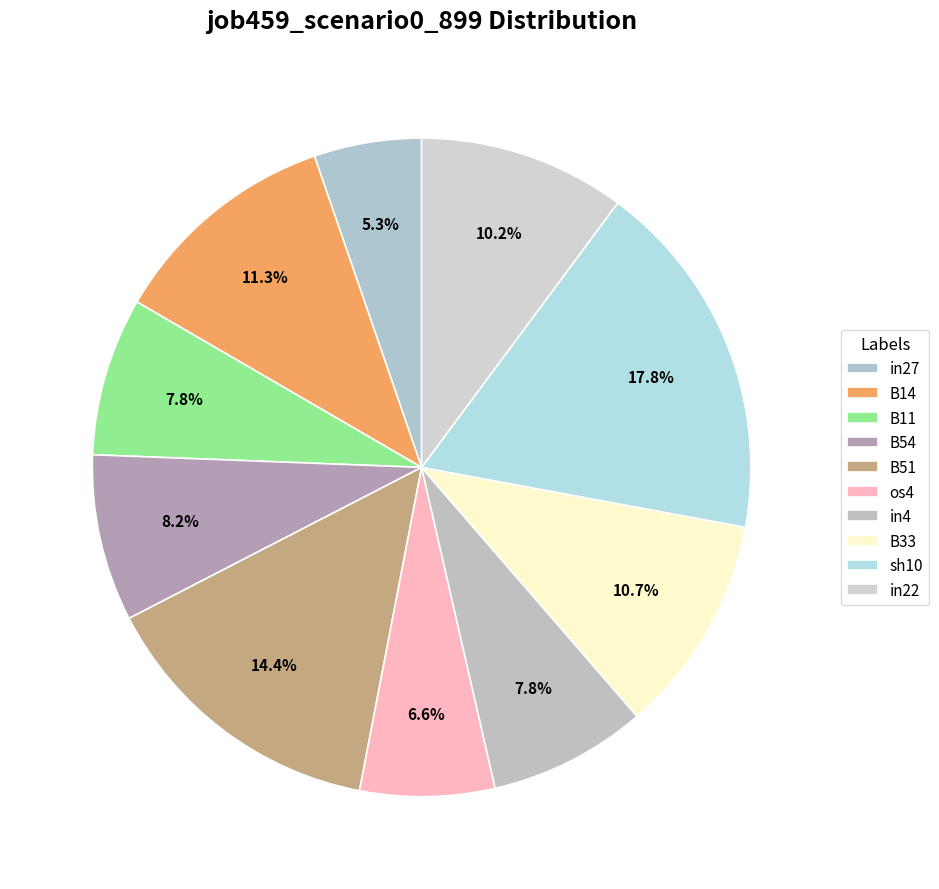

Which has a higher value, sh10 or in4?

sh10